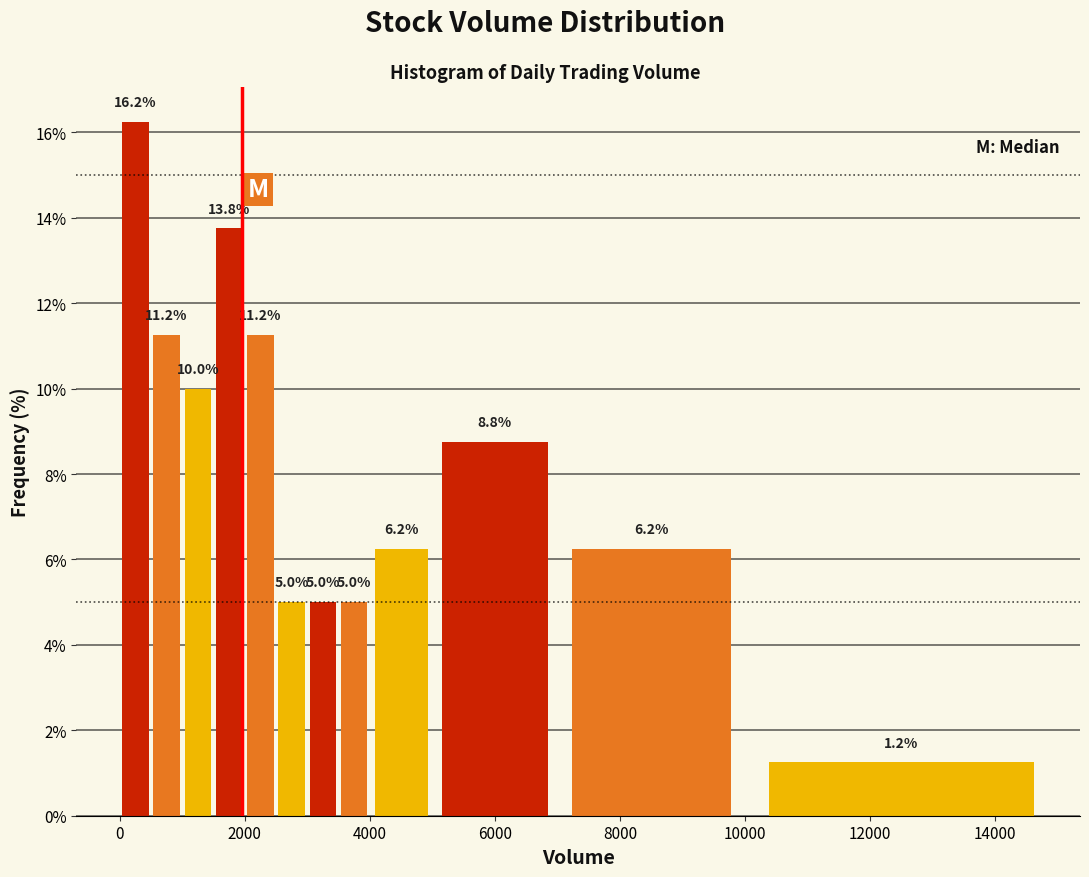

Read against the x-axis, roughly where is the centre of the tallest bar?

200